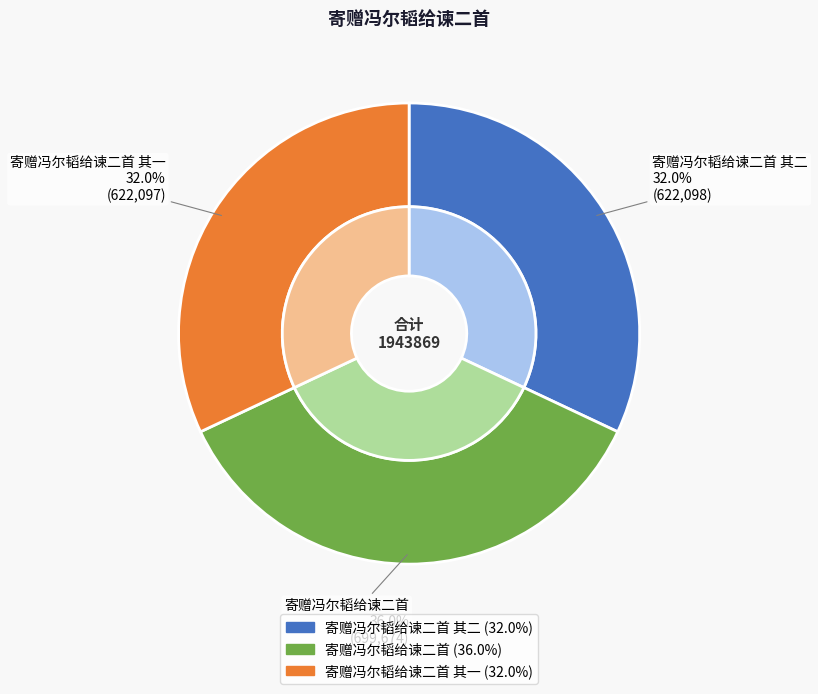

What is the largest slice in the pie chart?

寄赠冯尔韬给谏二首